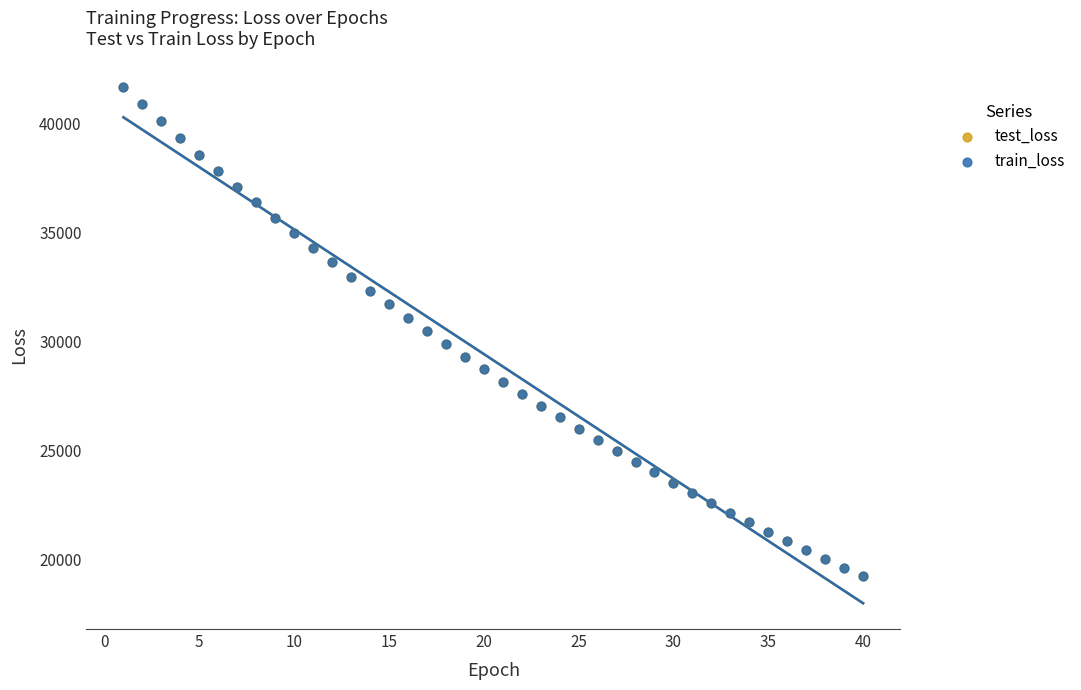

What are all the series names shown in the legend?

test_loss, train_loss